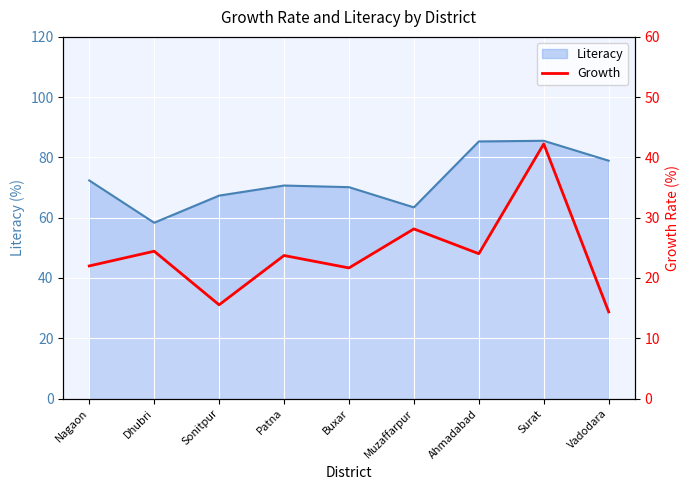

How many values exceed 23?

5